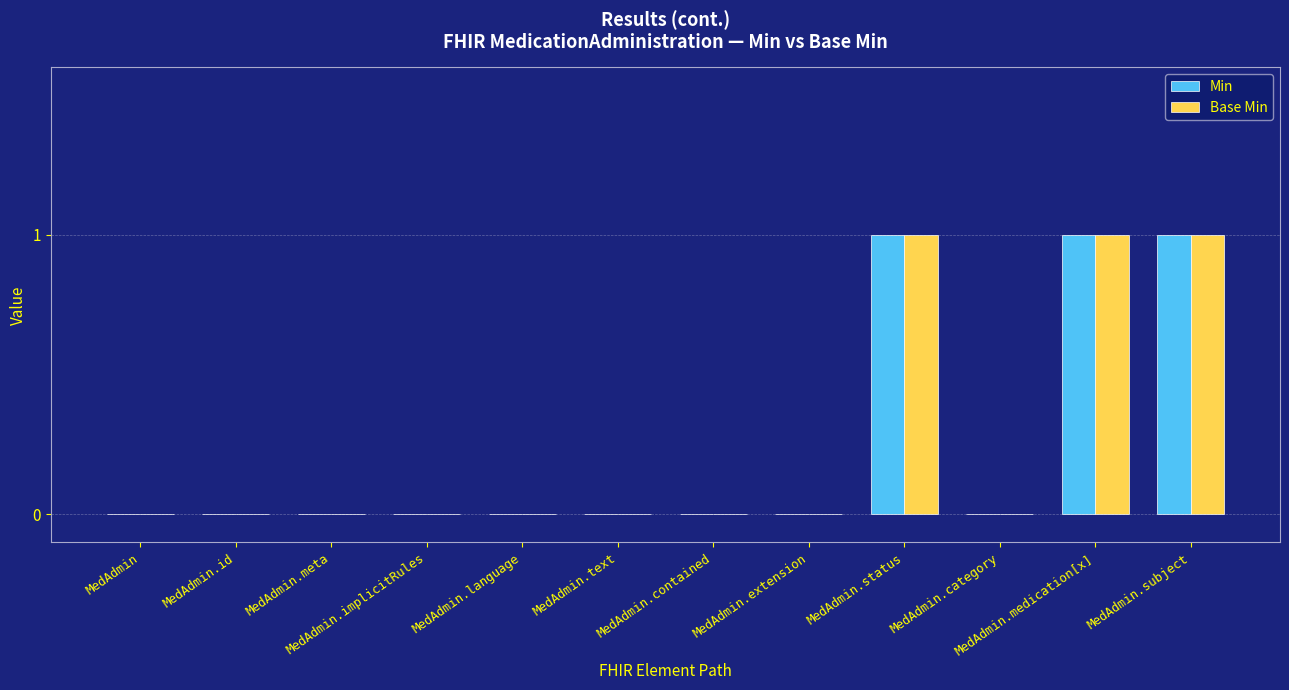

True or false: Min has a value of 0 at MedAdmin.id.

True